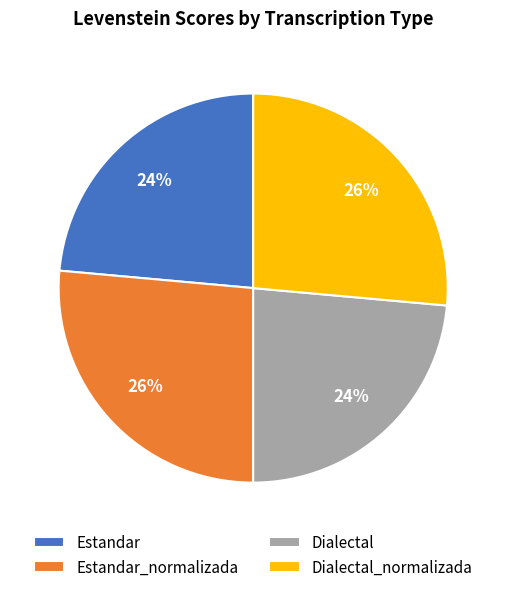

To the nearest percent, what portion does Estandar represent?

24%